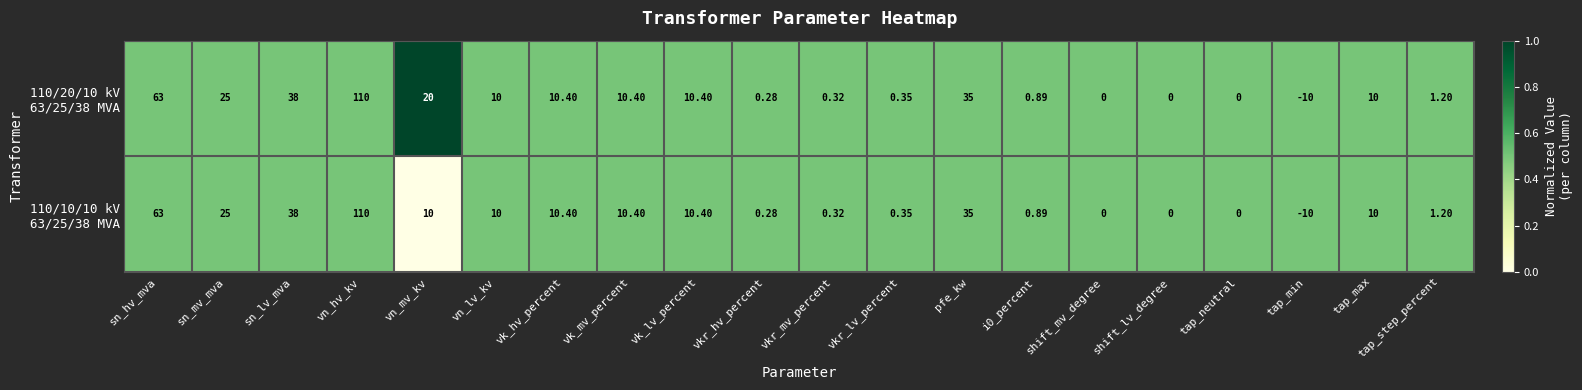

Which label corresponds to the smallest value in the chart?

tap_min